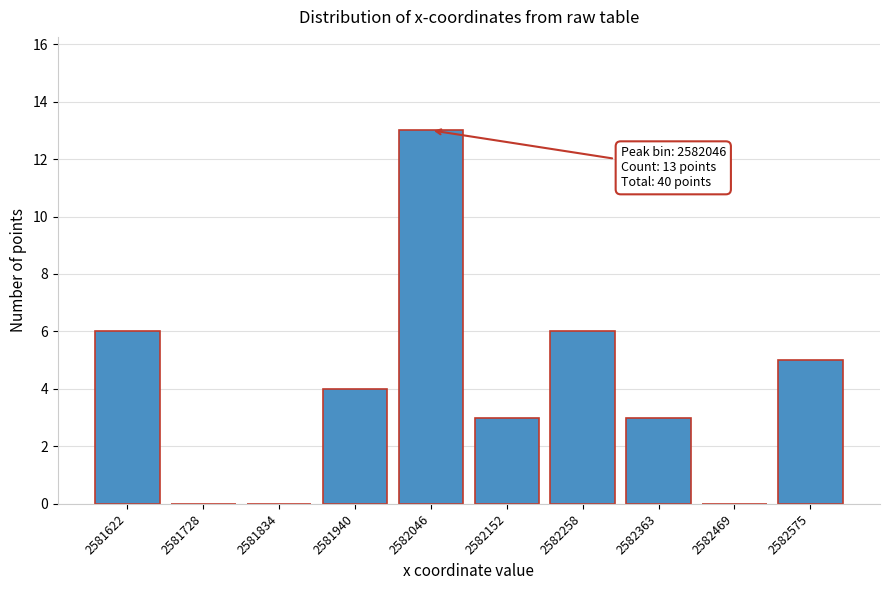

Reading right to left, extract all data points from this chart.

2582575=5	2582469=0	2582363=3	2582258=6	2582152=3	2582046=13	2581940=4	2581834=0	2581728=0	2581622=6